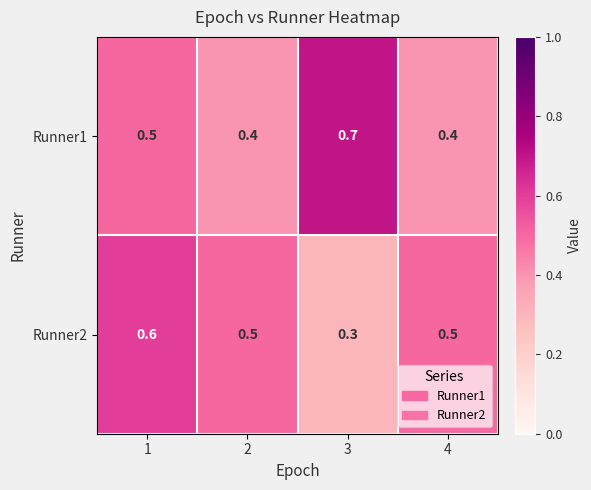

The value of Runner1 at 2 is 0.4. True or false?

True